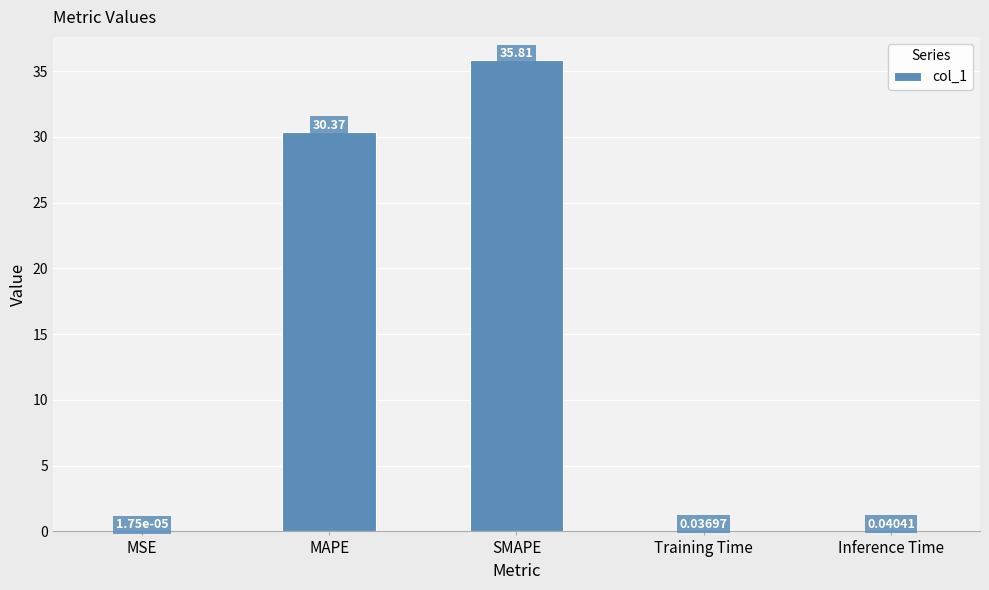

What is the change in value from MAPE to Training Time?

-30.3